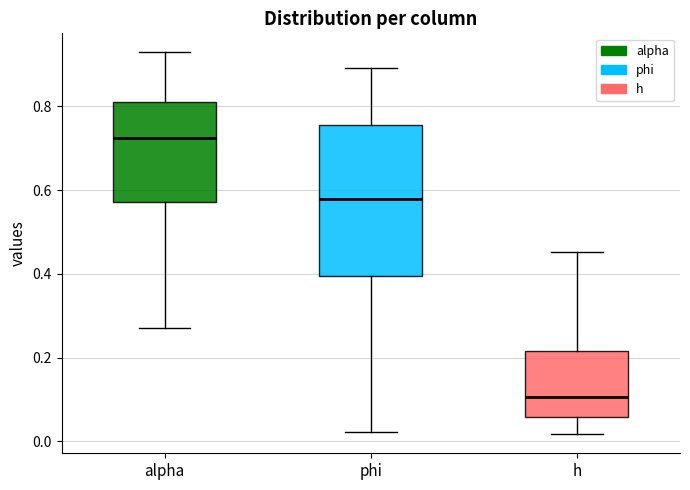

Where does the lower whisker of the box for alpha end on the y-axis? The values are not printed on the chart, so give them approximately, as read against the axis.

0.28